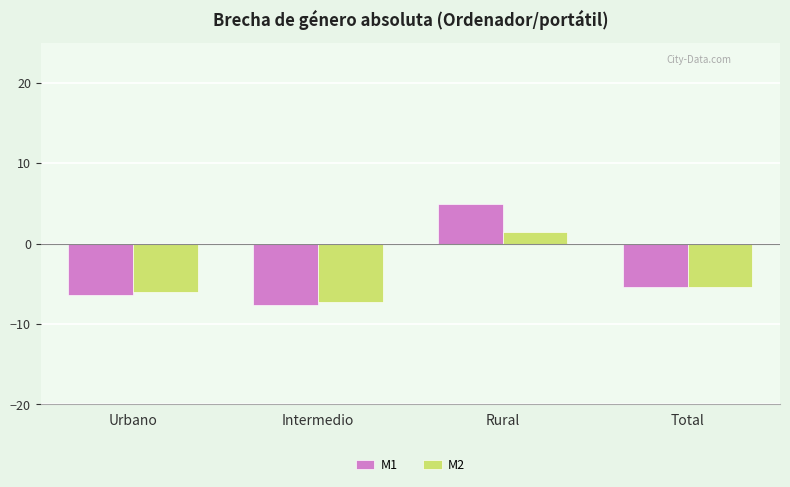

What are all the series names shown in the legend?

M1, M2